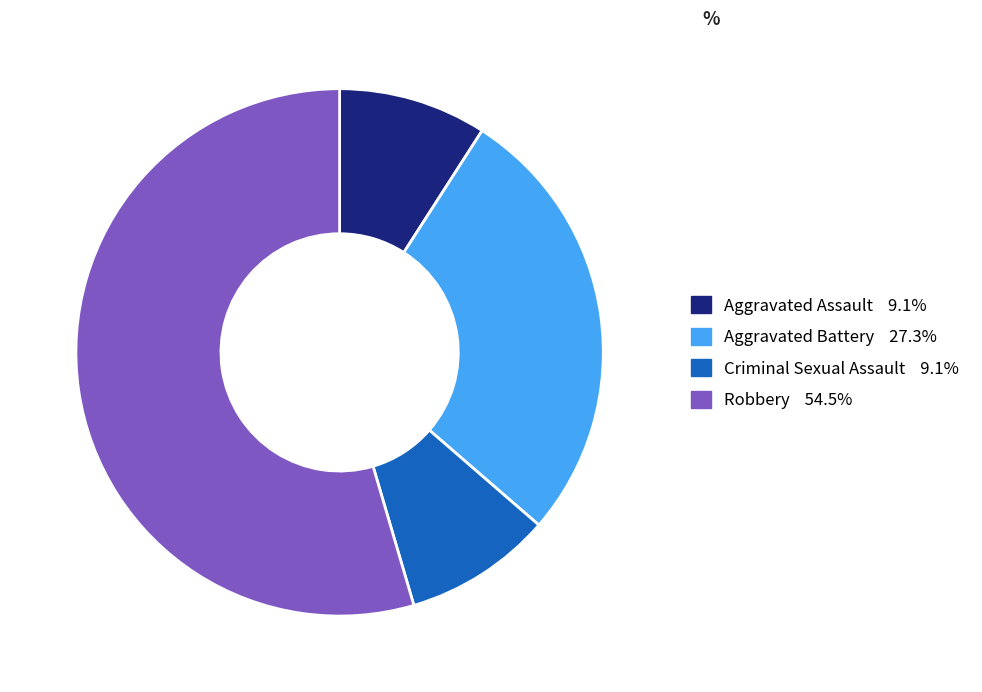

How many slices are in this pie chart?

4